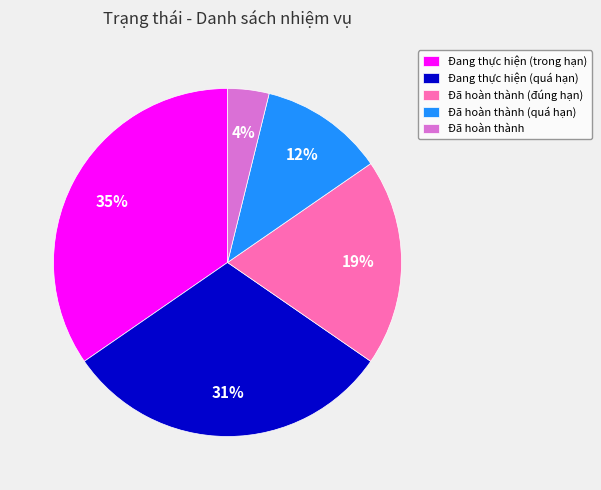

Is there any slice that represents more than half of the pie?

No